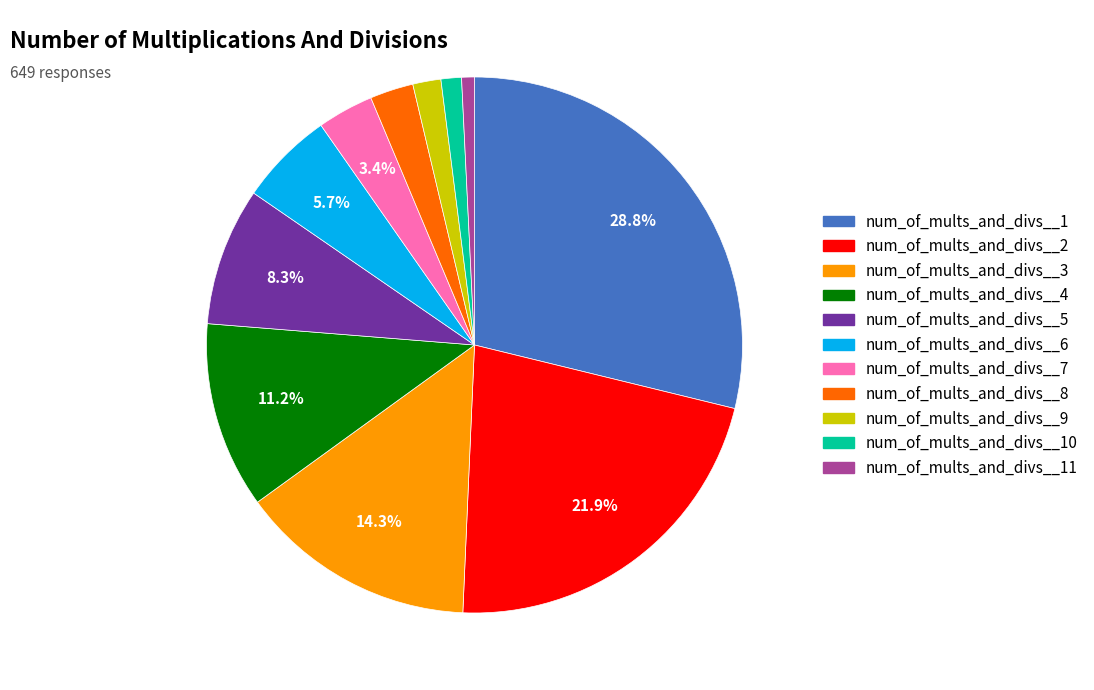

Does any single category account for the majority?

No